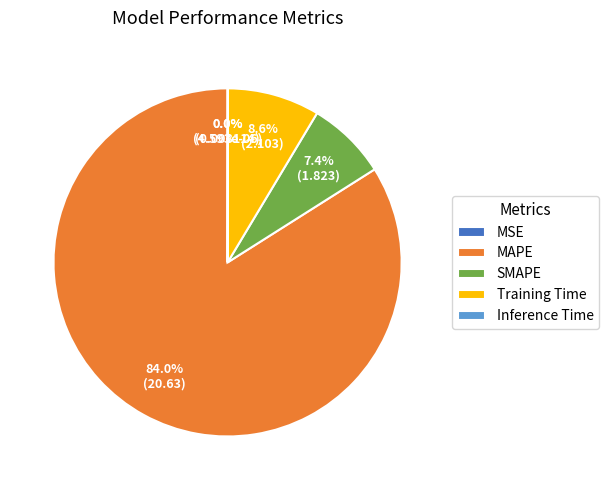

What portion of the pie excludes Training Time?

91.4%